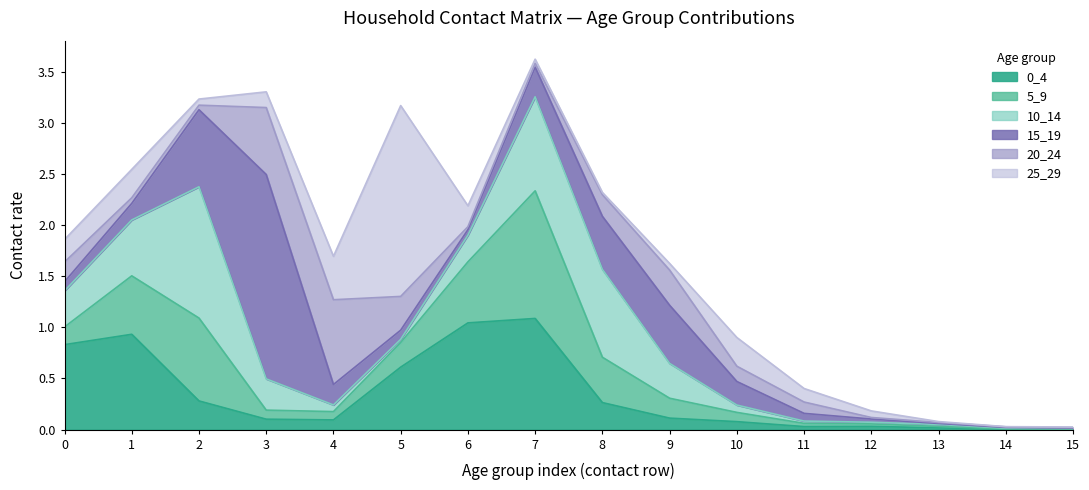

Does the chart display data point markers on the line(s)?

No